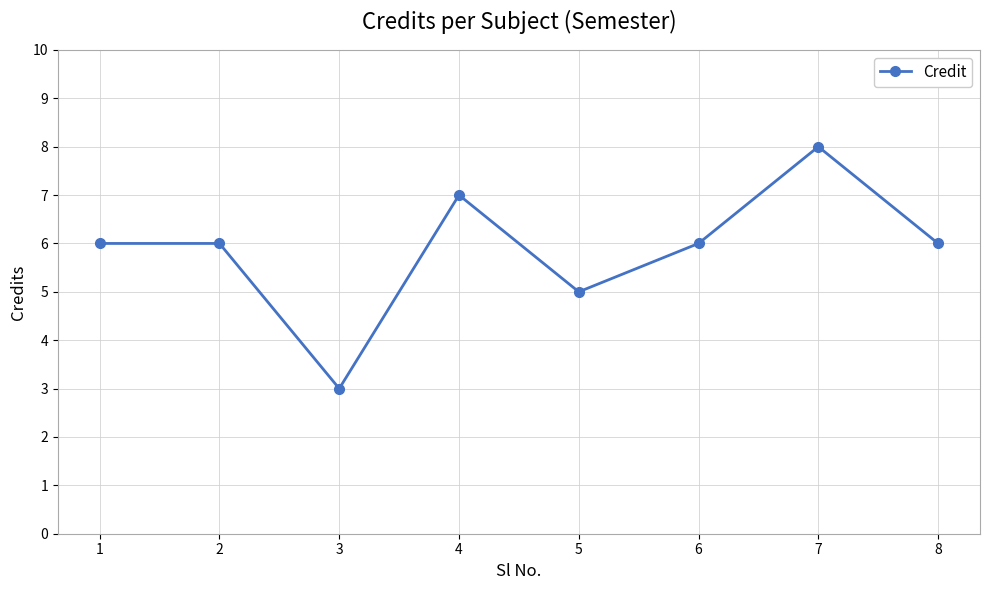

Count the values in the range 6 to 7.

5